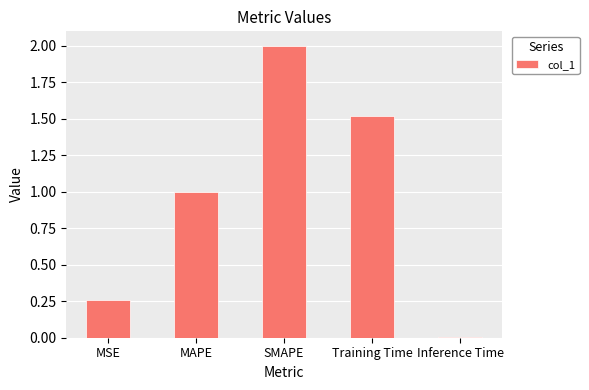

List the labels in order of value, largest first.

SMAPE, Training Time, MAPE, MSE, Inference Time